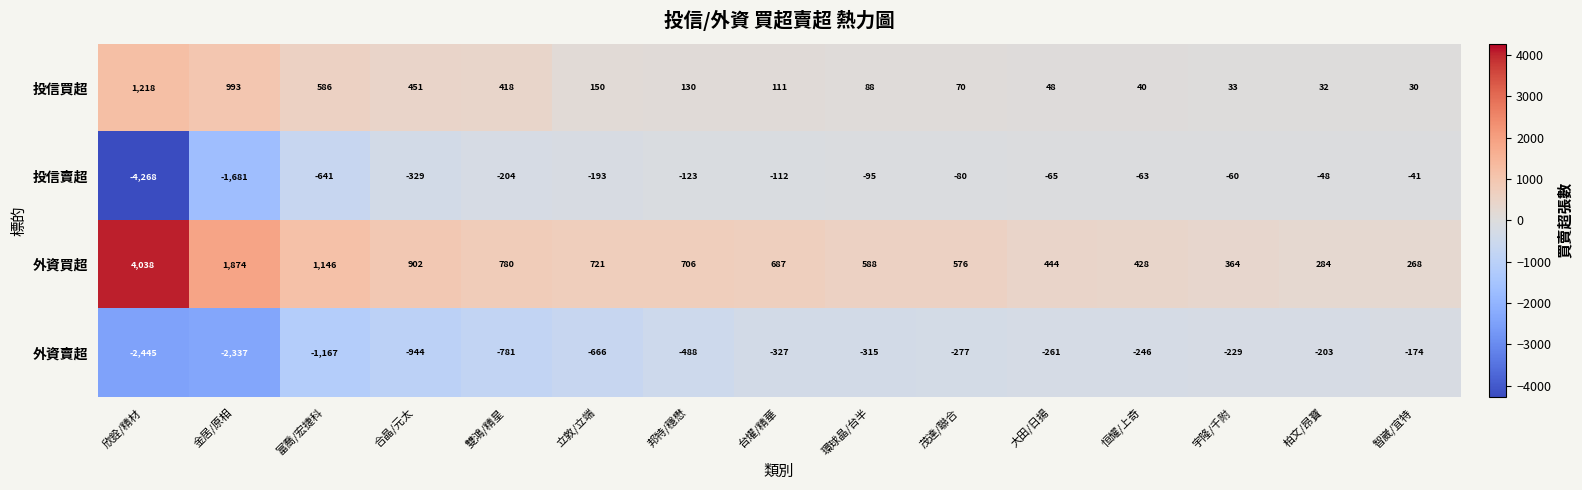

Which series changed the most between 宇隆/千附 and 柏文/昂寶?

外資買超